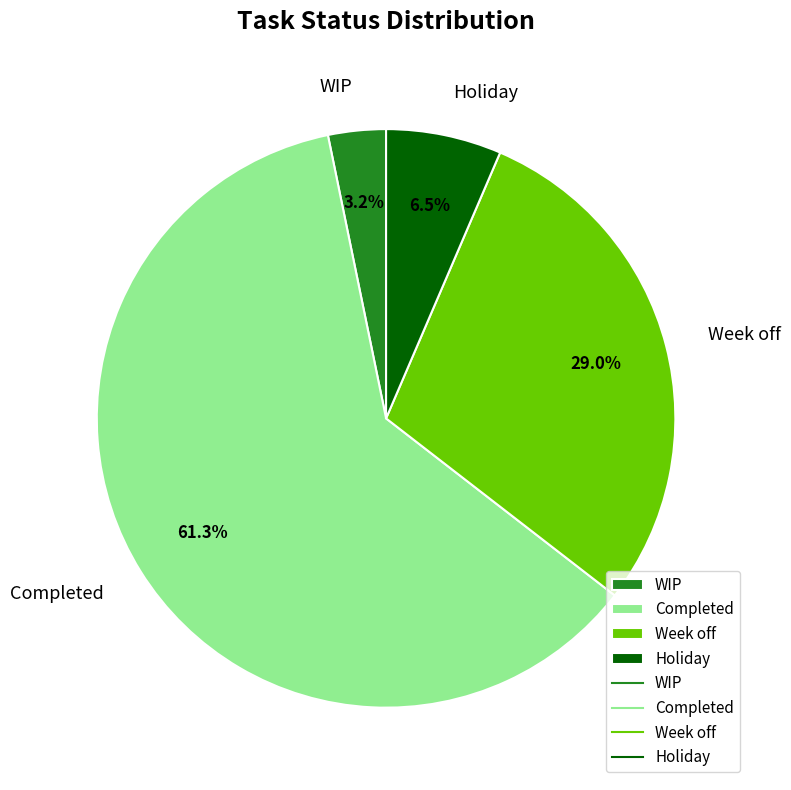

Is the sum of Week off and Holiday greater than half?

No